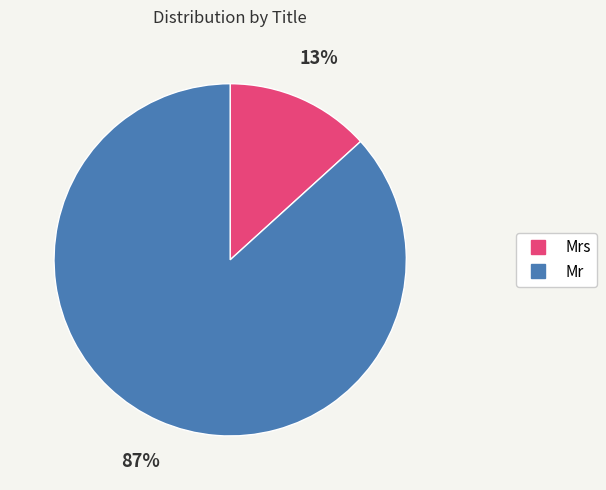

Does any single category account for the majority?

Yes